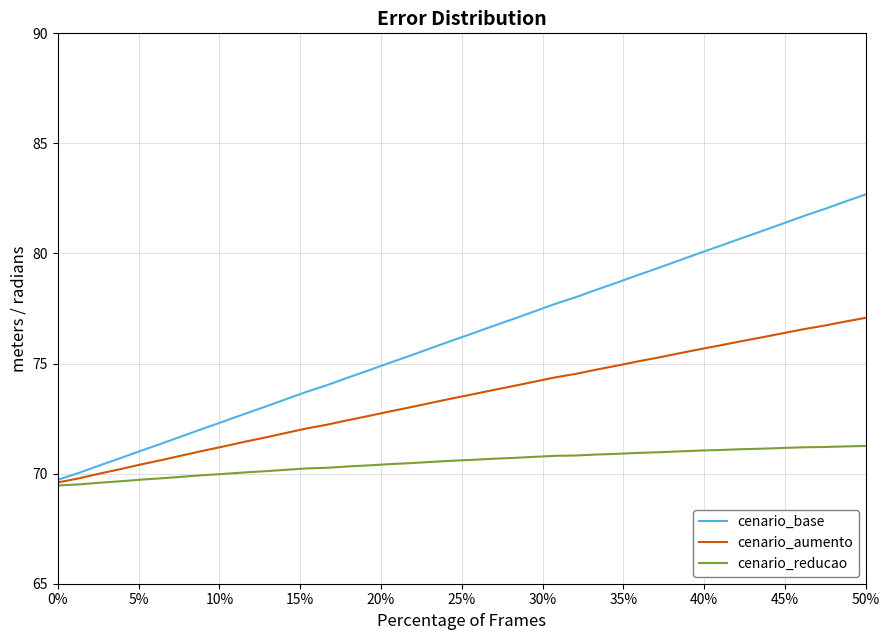

What is the minimum value shown in the chart?

69.5